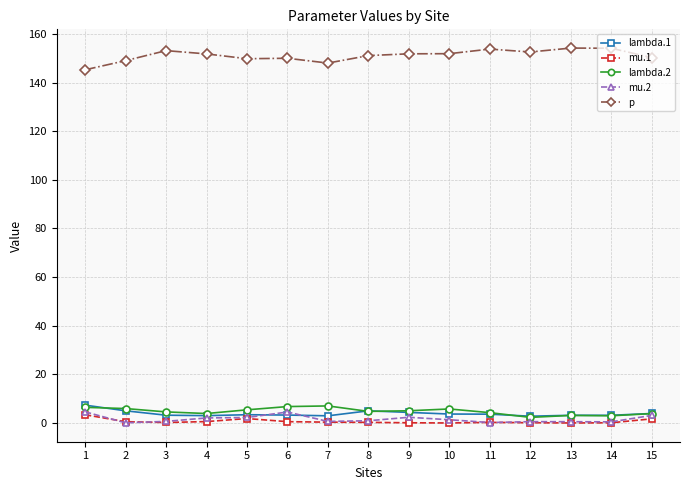

What is the maximum value shown in the chart?

154.2